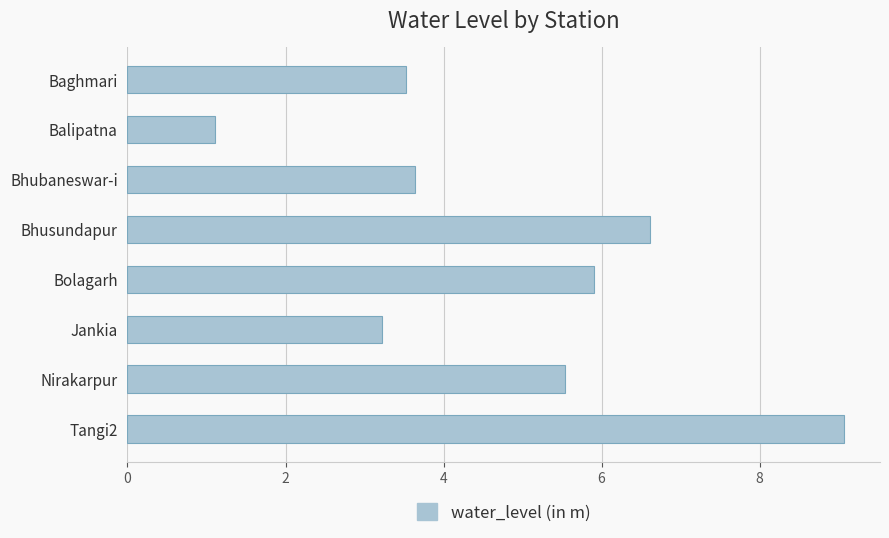

What is the greatest value displayed?

9.1